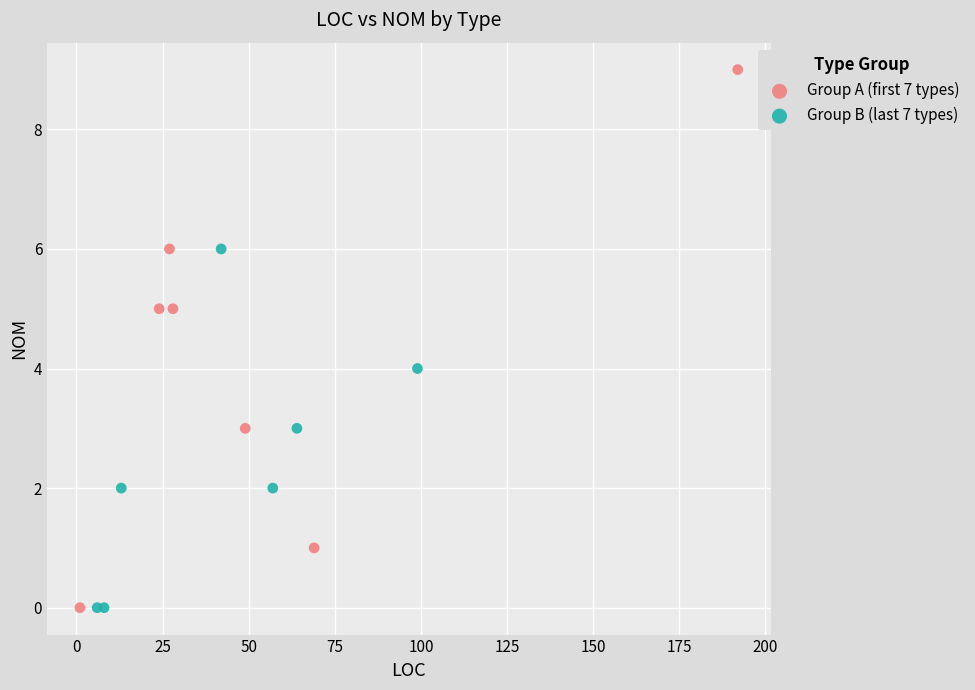

Which series has the largest Y range (max minus min)?

Group A (first 7 types)